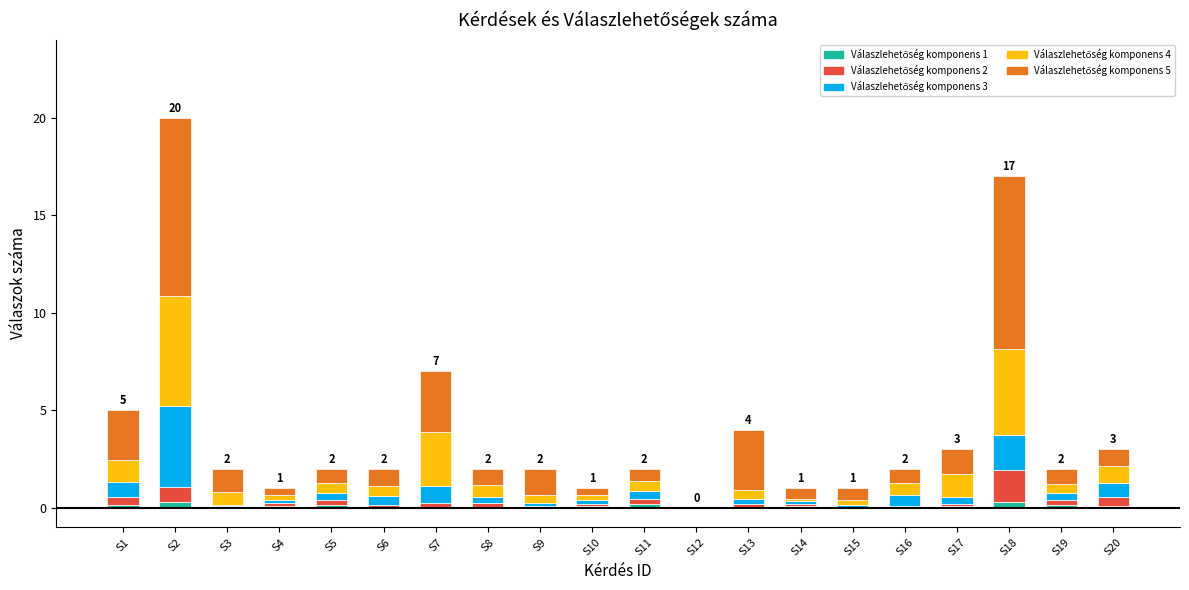

At which category is the sum across all series the highest?

S2